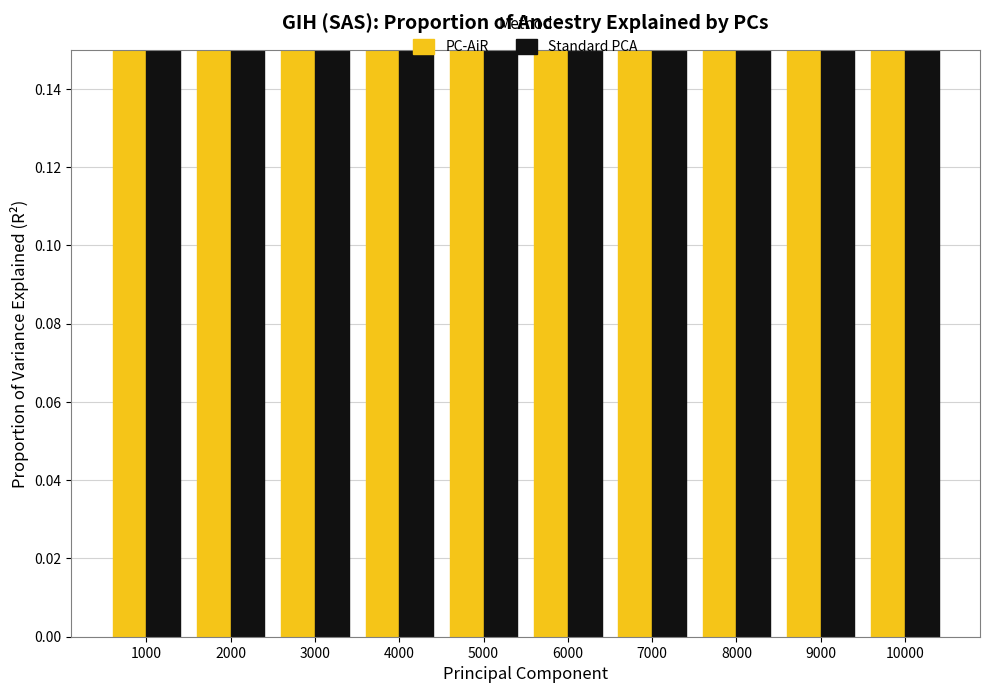

Between 5000 and 6000, which series saw the biggest shift?

Standard PCA